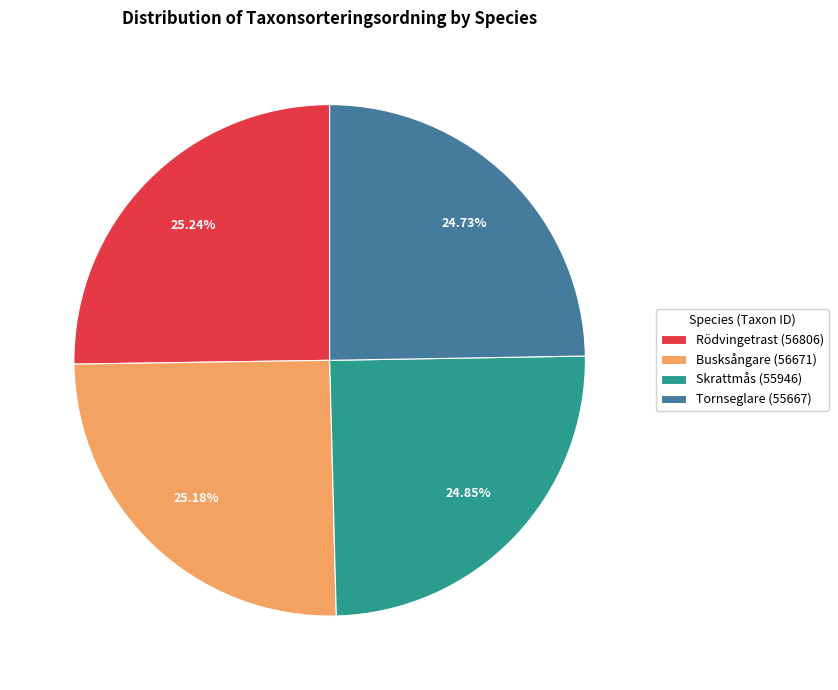

To the nearest percent, what is the combined percentage of Rödvingetrast and Busksångare?

50%